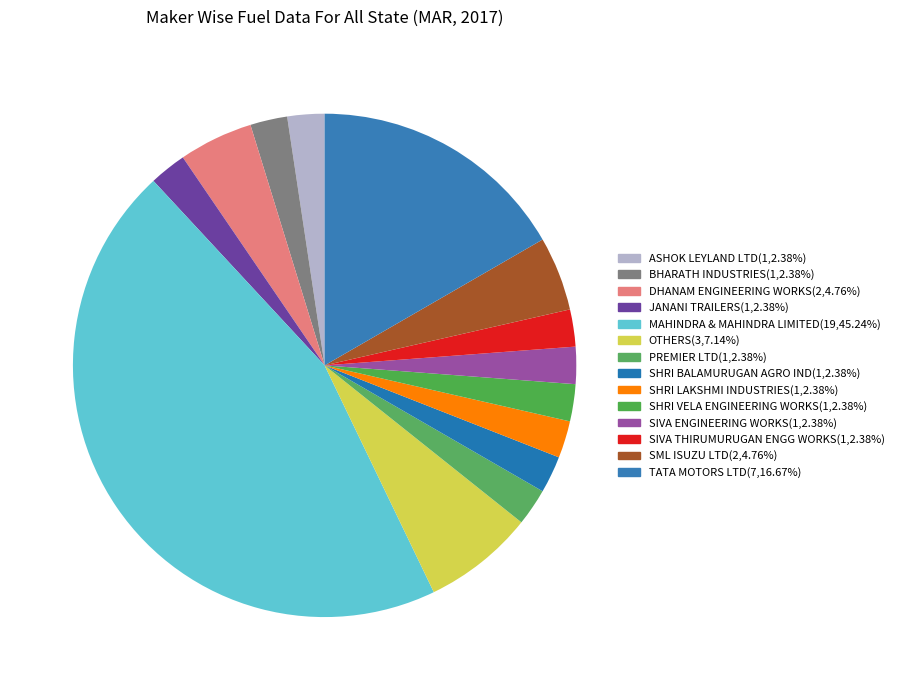

Which has a higher value, SIVA ENGINEERING WORKS or SIVA THIRUMURUGAN ENGG WORKS?

SIVA ENGINEERING WORKS